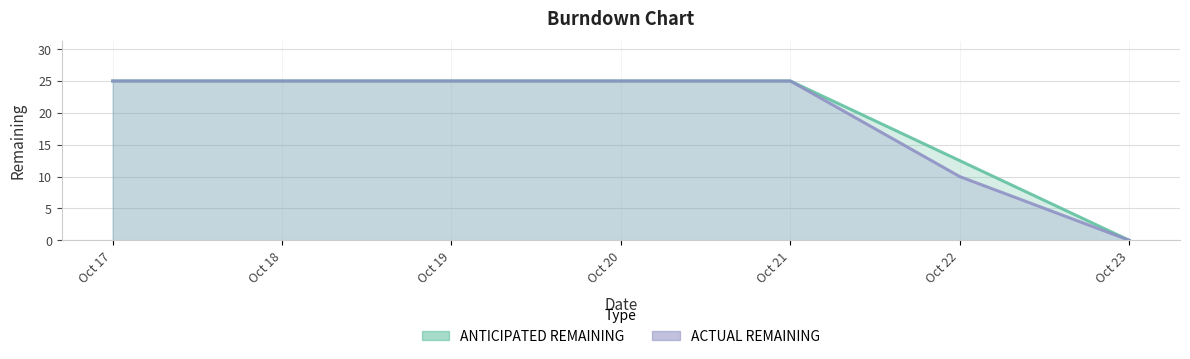

What is the difference between the maximum and minimum values in the ACTUAL REMAINING series?

25.0